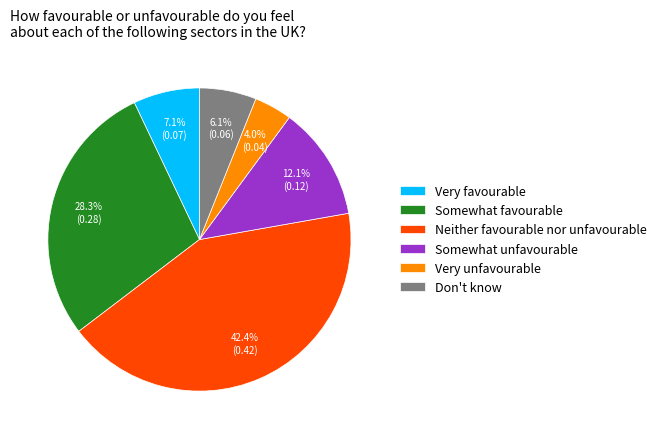

Which category has the biggest portion of the pie?

Neither favourable nor unfavourable